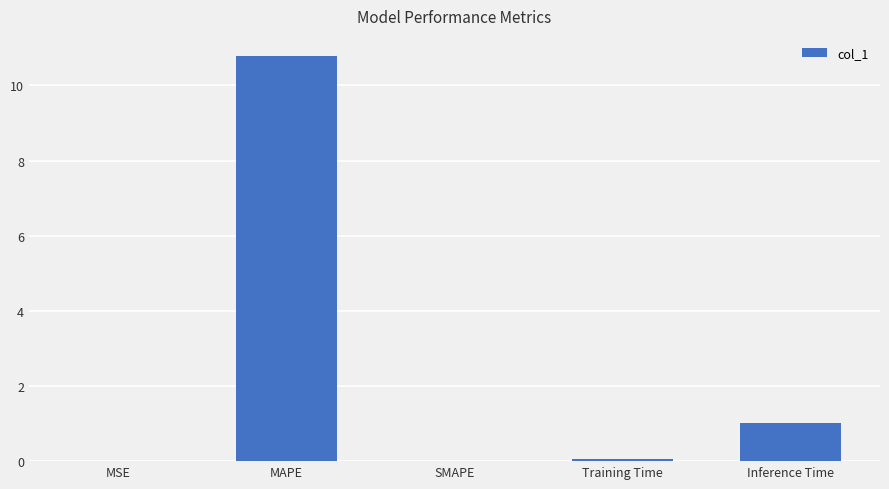

True or false: the data shows 0.0 at MSE.

True